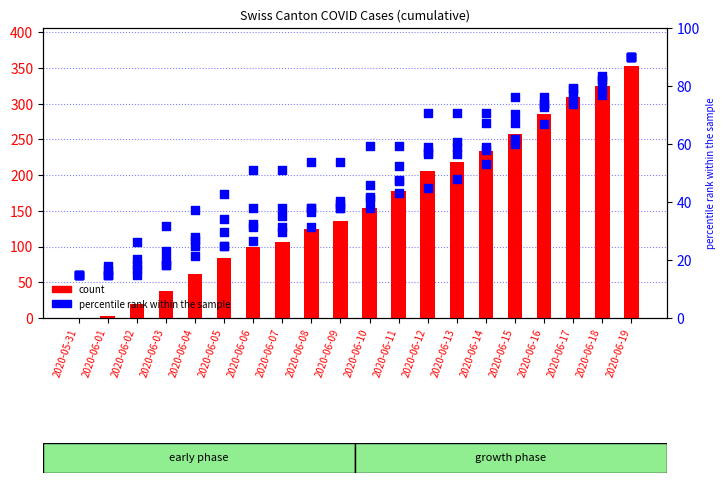

At how many categories does at least one series exceed 65?

15